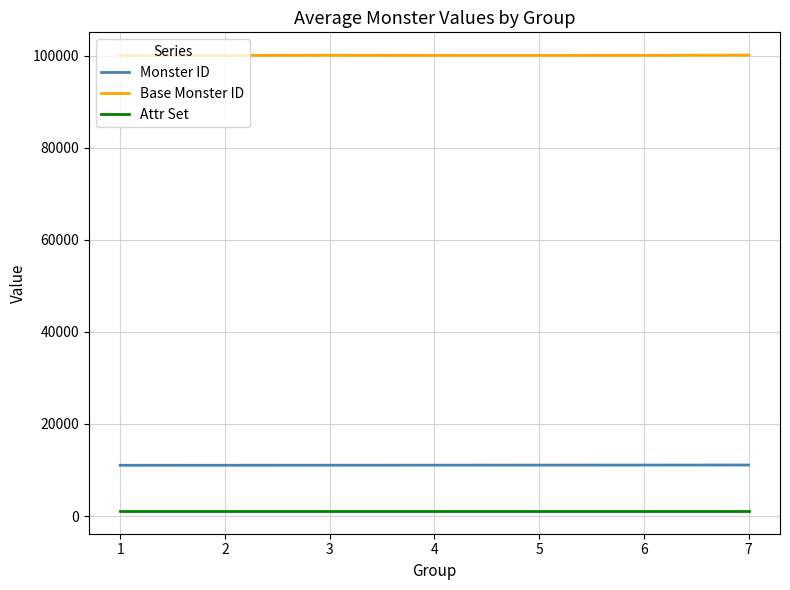

Which series has the largest total across all categories?

Base Monster ID